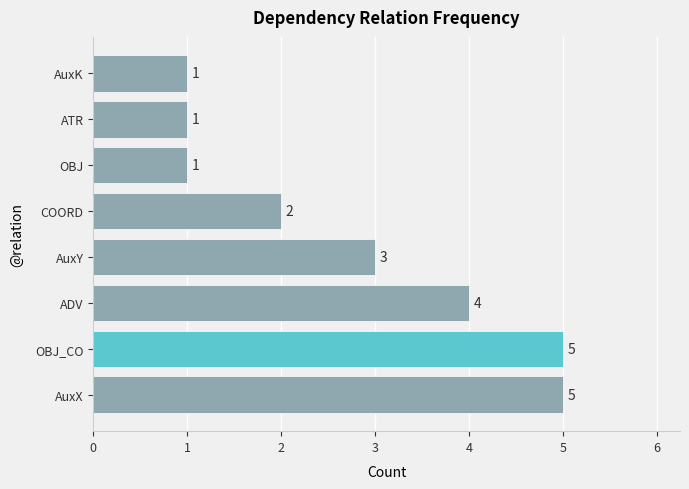

What is the sum of all values?

22